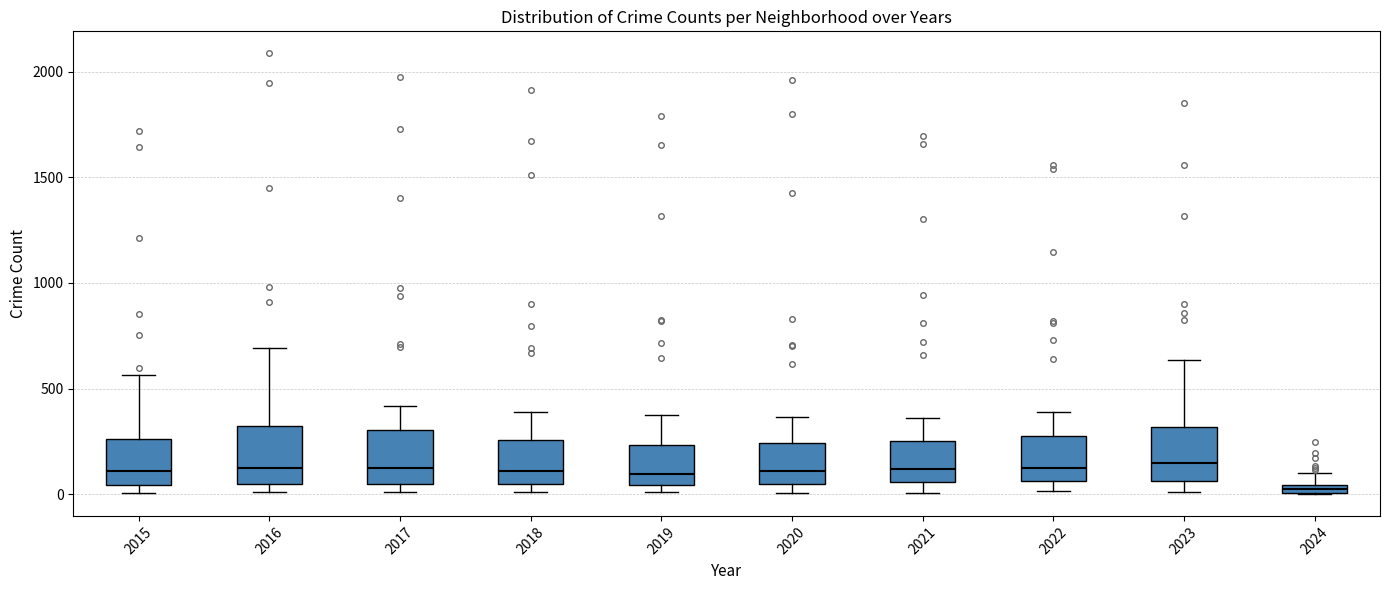

Where is the lower edge of the box at x = 2015 on the y-axis? The values are not printed on the chart, so give them approximately, as read against the axis.

50